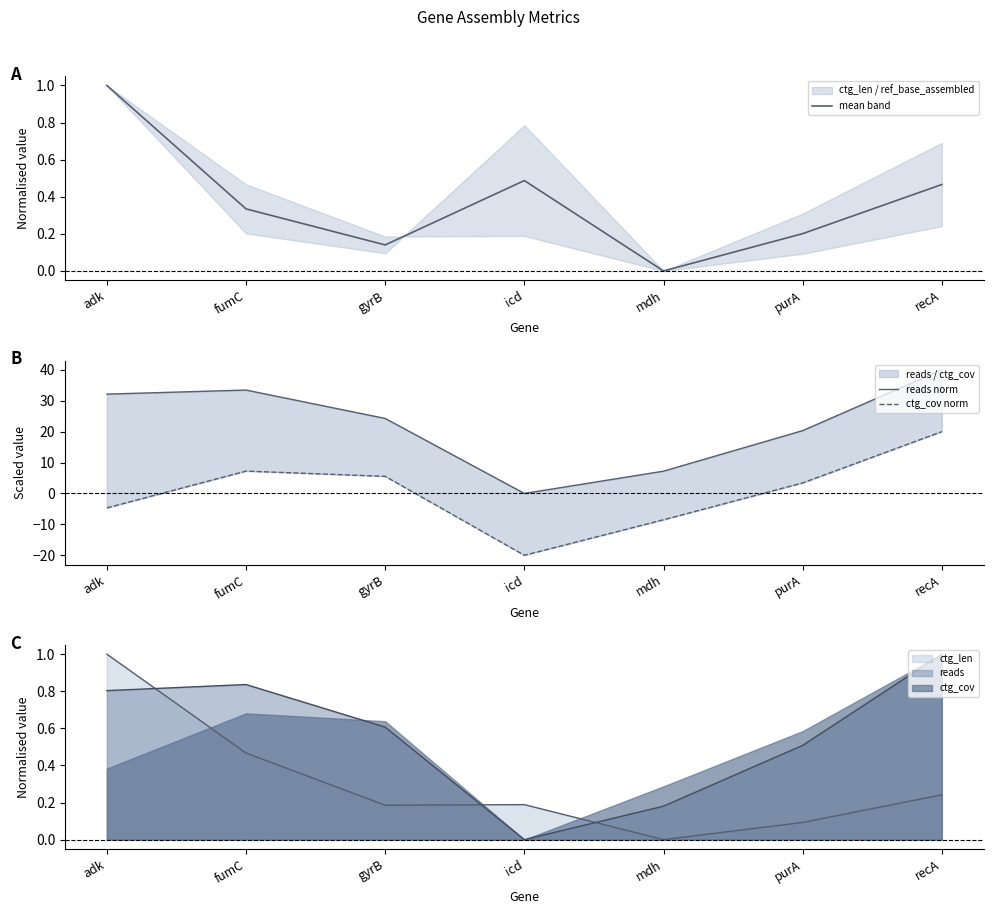

What position from the left is recA?

7